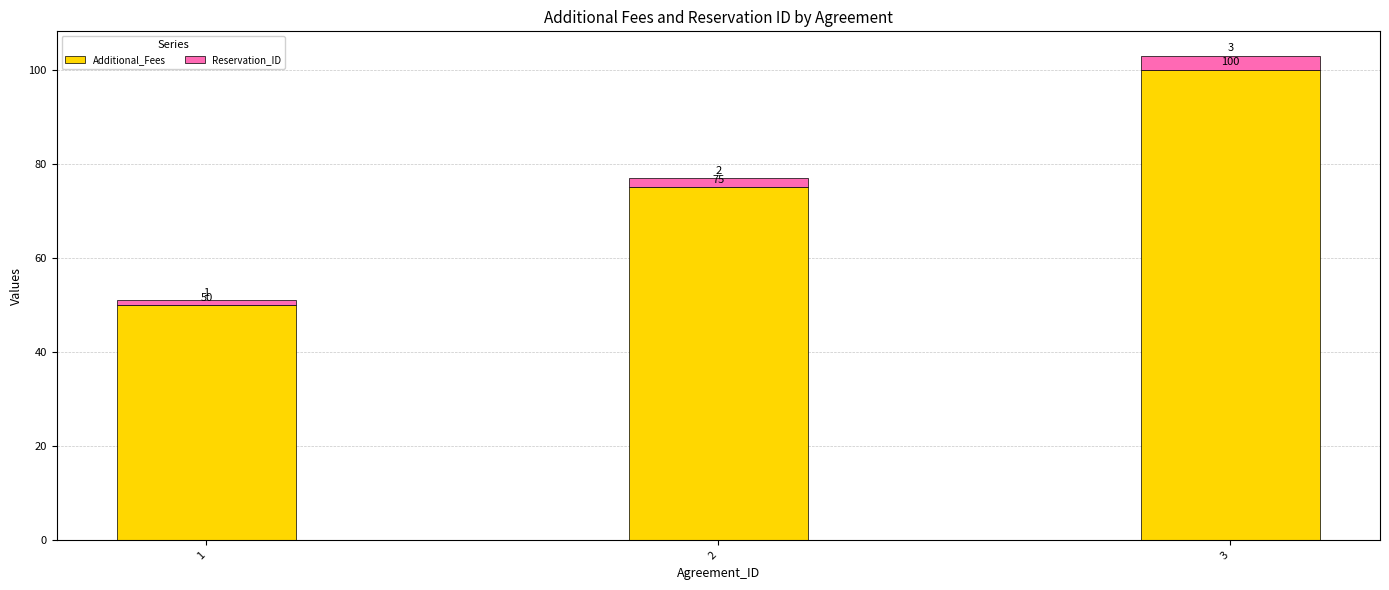

How many values in the Additional_Fees series are below 75?

1